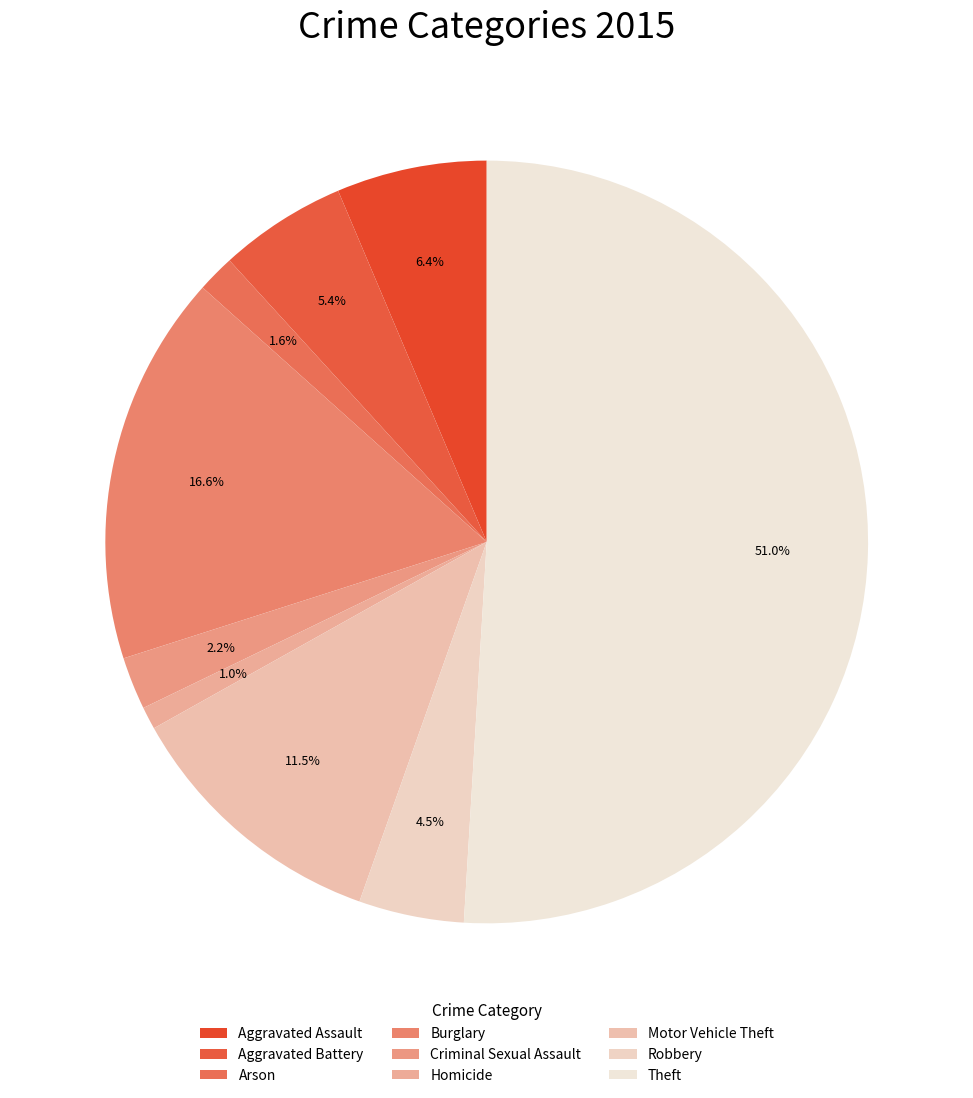

The Burglary slice represents 31% of the pie. True or false?

False